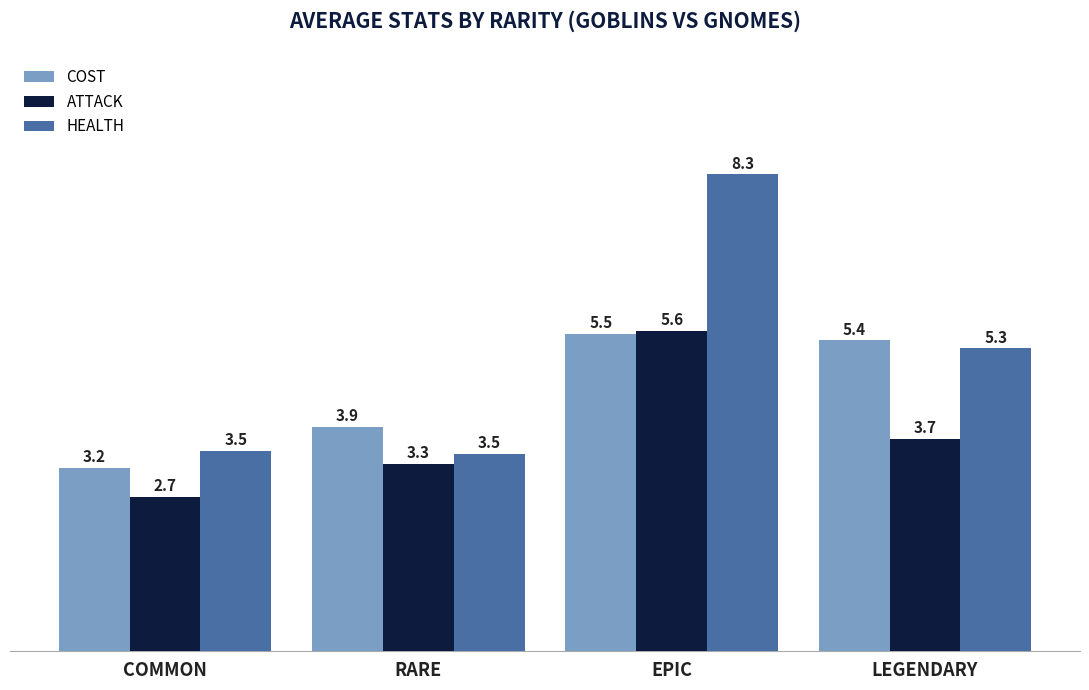

True or false: HEALTH has a value of 8.3 at EPIC.

True